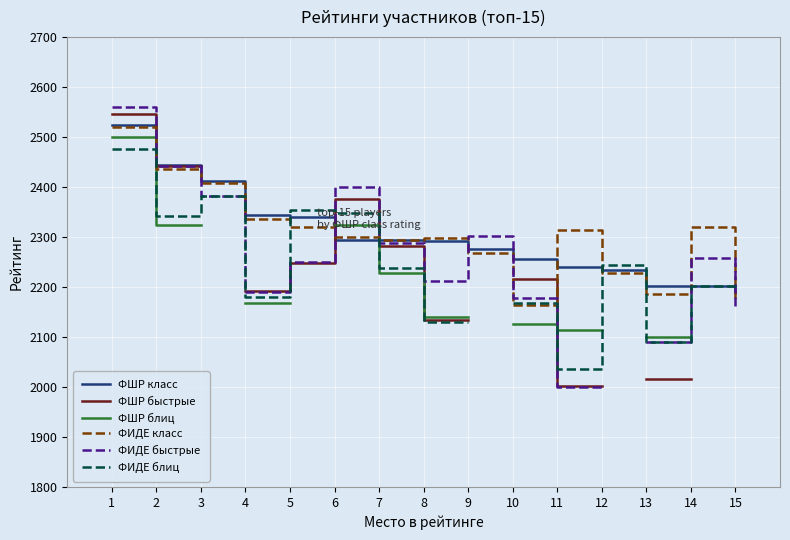

Which series has the widest spread of values?

ФИДЕ быстрые